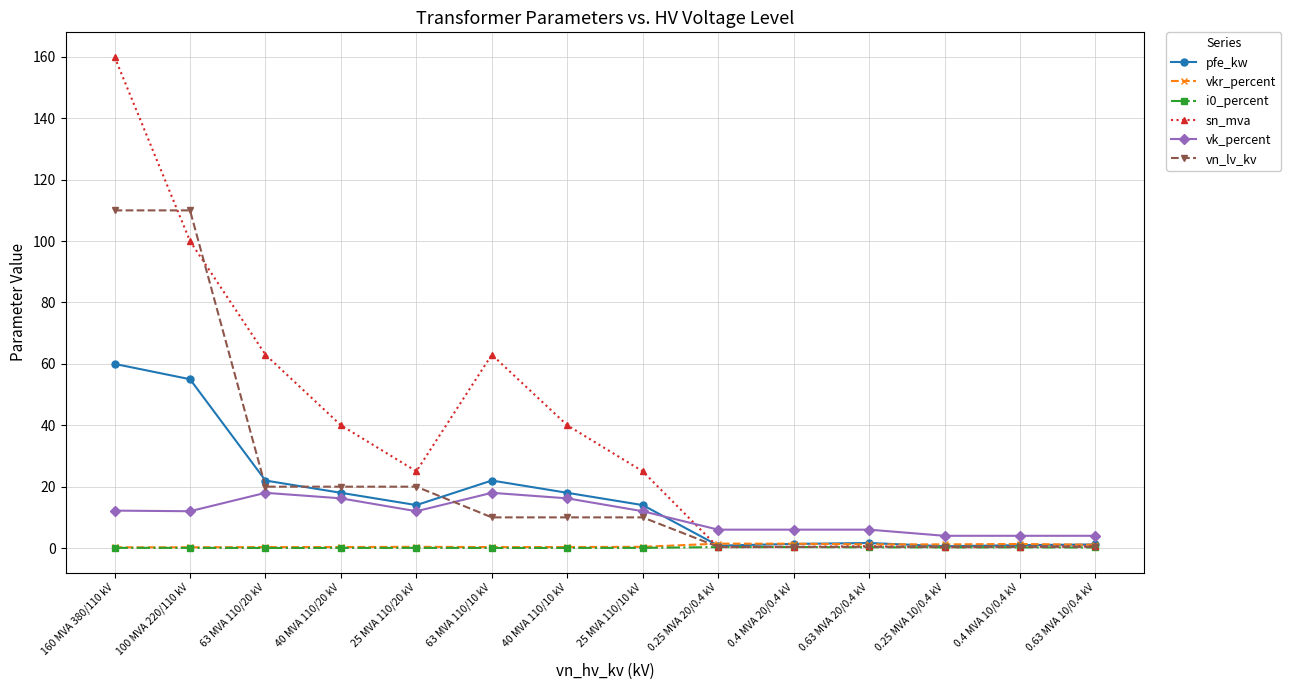

What is the label of the 5th point from the left?

25 MVA 110/20 kV